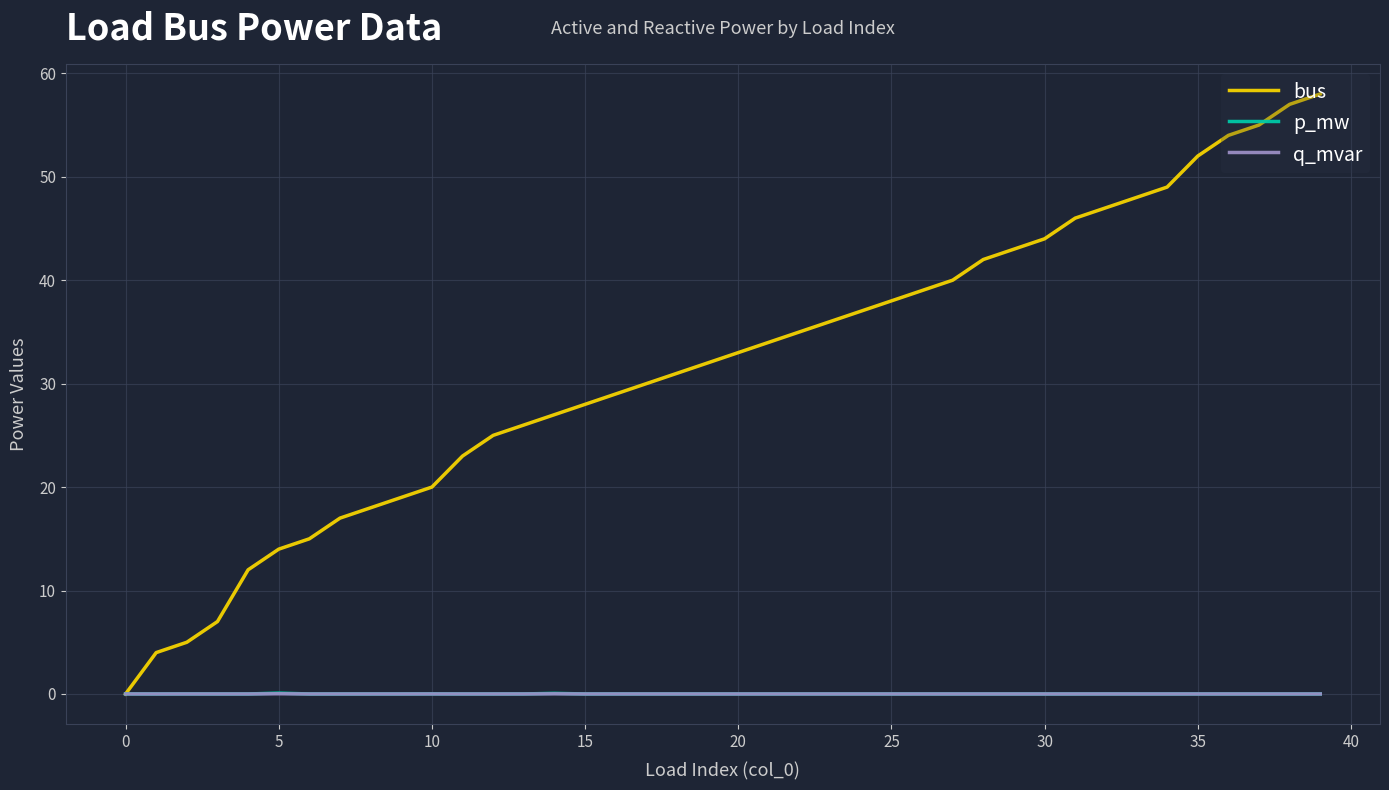

What is the maximum value shown in the chart?

58.0